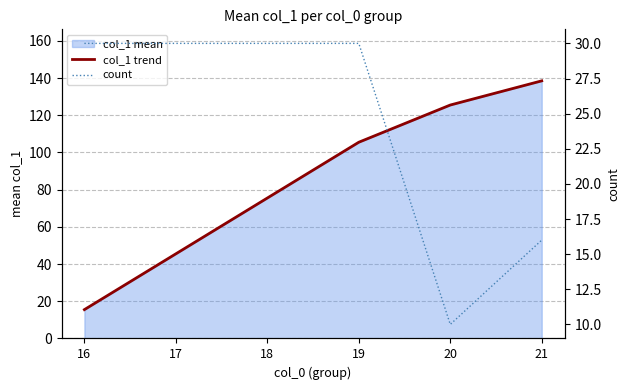

Count the count values in the range 16 to 30.

5